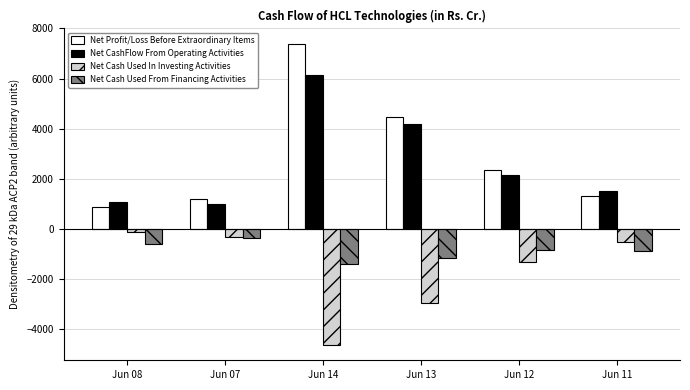

List the series in order of their peak value, highest first.

Net Profit/Loss Before Extraordinary Items, Net CashFlow From Operating Activities, Net Cash Used In Investing Activities, Net Cash Used From Financing Activities